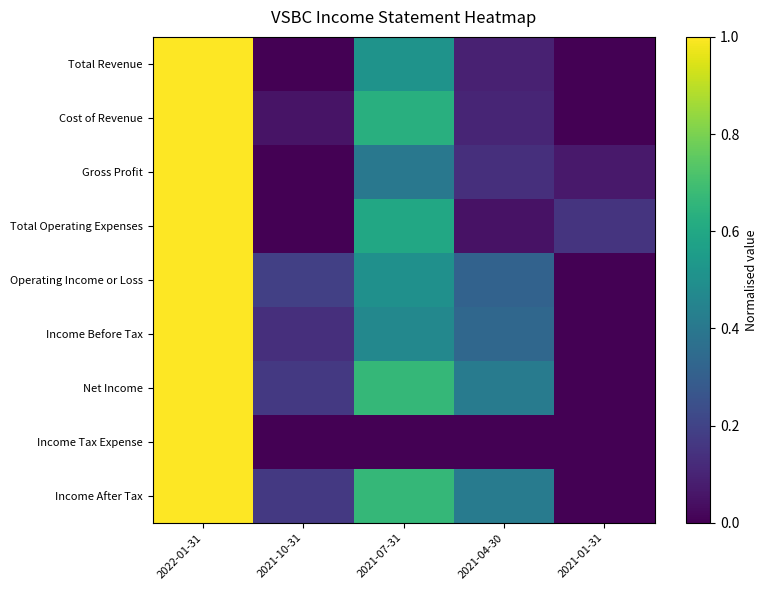

What is the total value across all series at 2021-07-31?

4.4